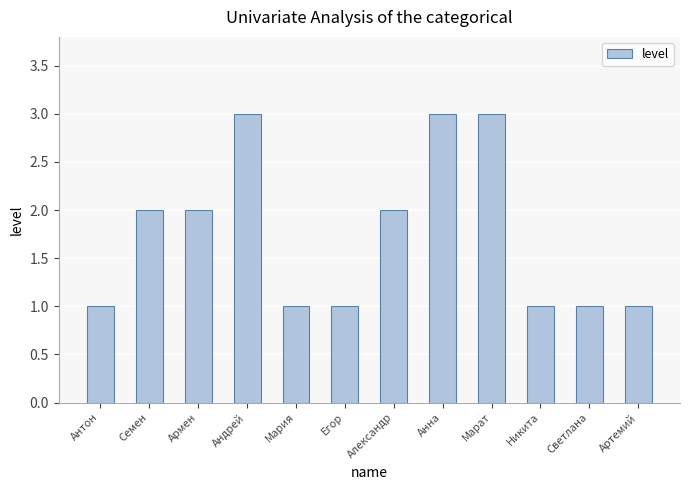

How many values are between 1 and 3?

12